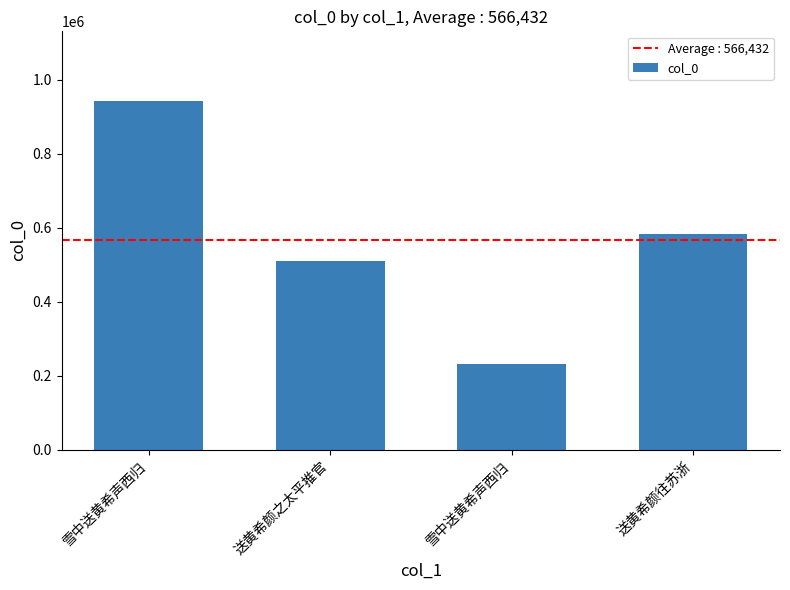

Are the bars horizontal?

No